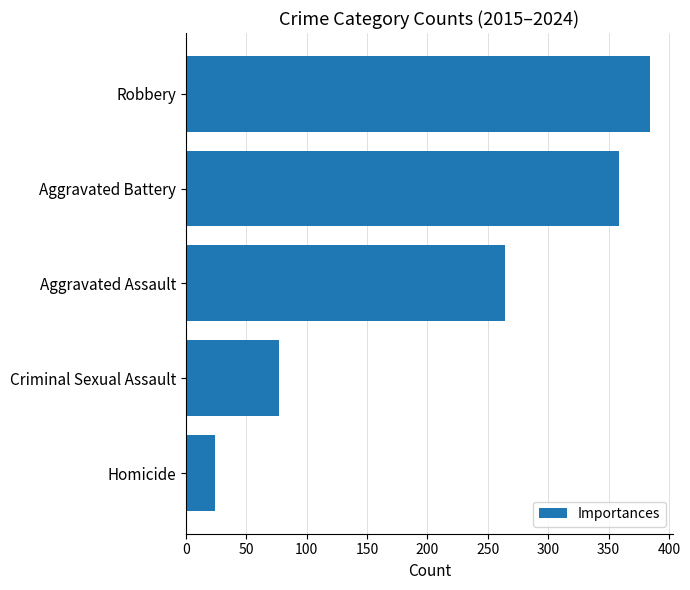

Between Aggravated Battery and Robbery, which is larger?

Robbery